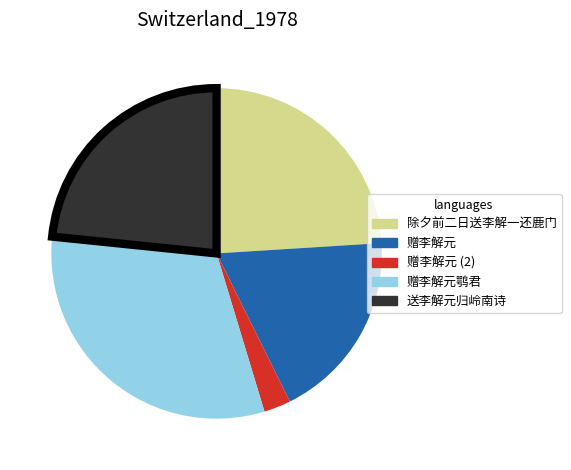

Does any single category account for the majority?

No